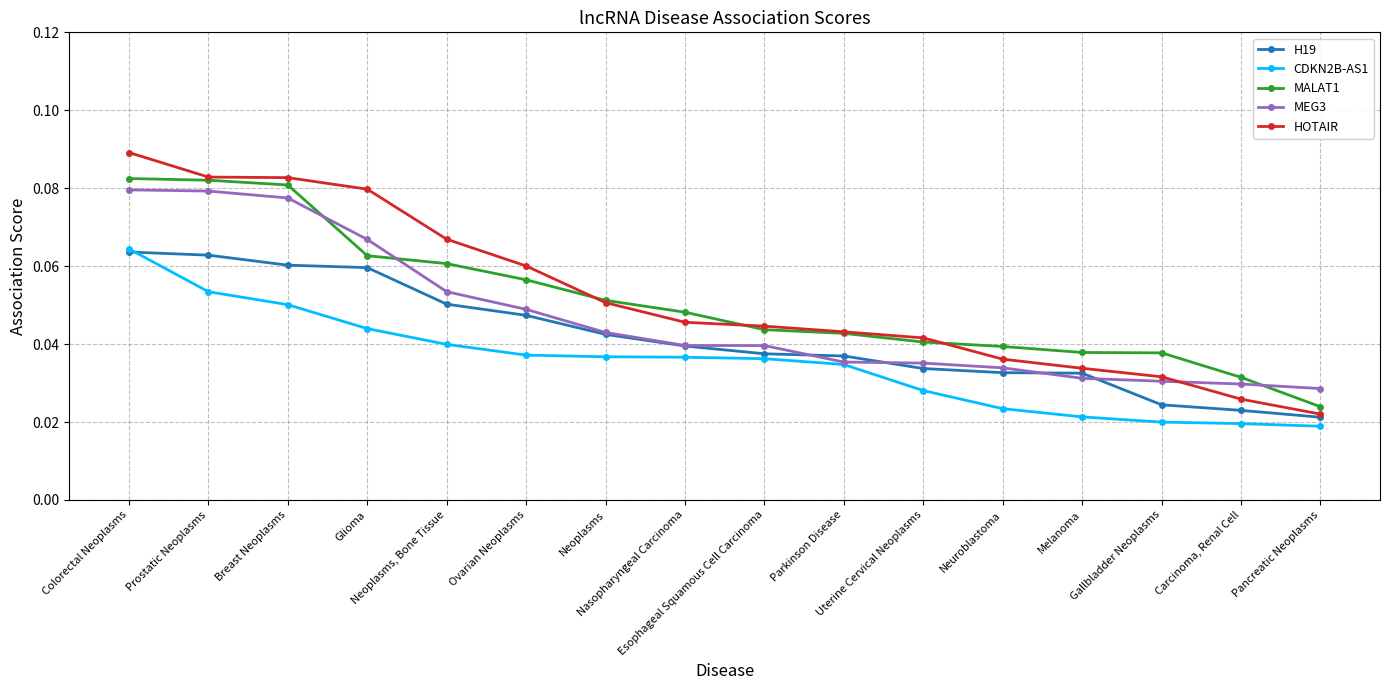

How many data points does each series have?

16